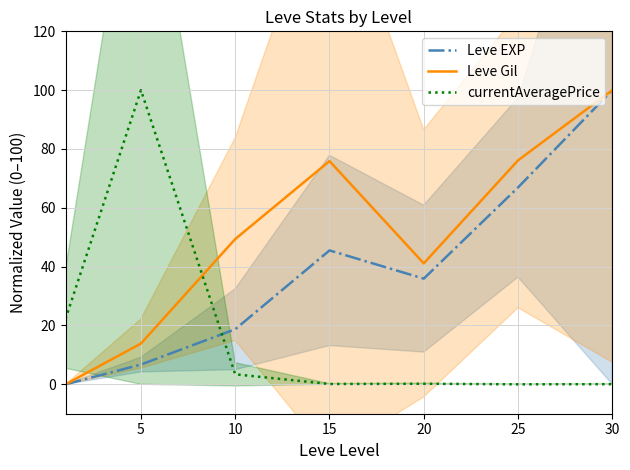

At which category does Leve EXP reach its first local valley?

20